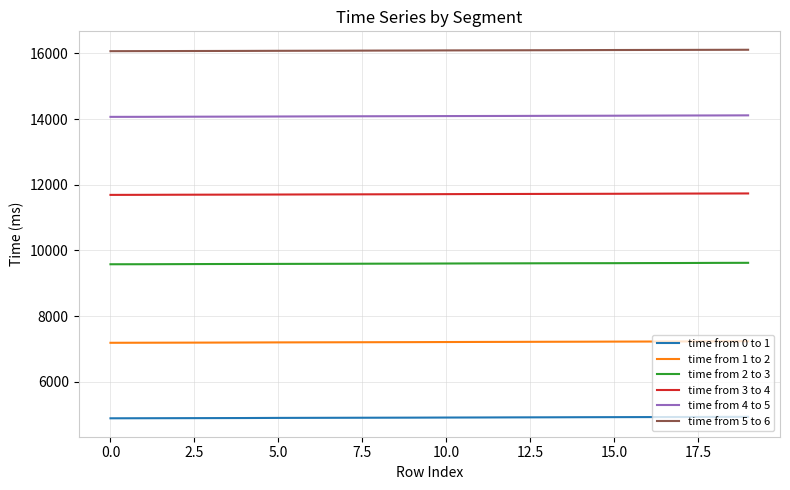

True or false: time from 3 to 4 and time from 1 to 2 cross at least once.

False